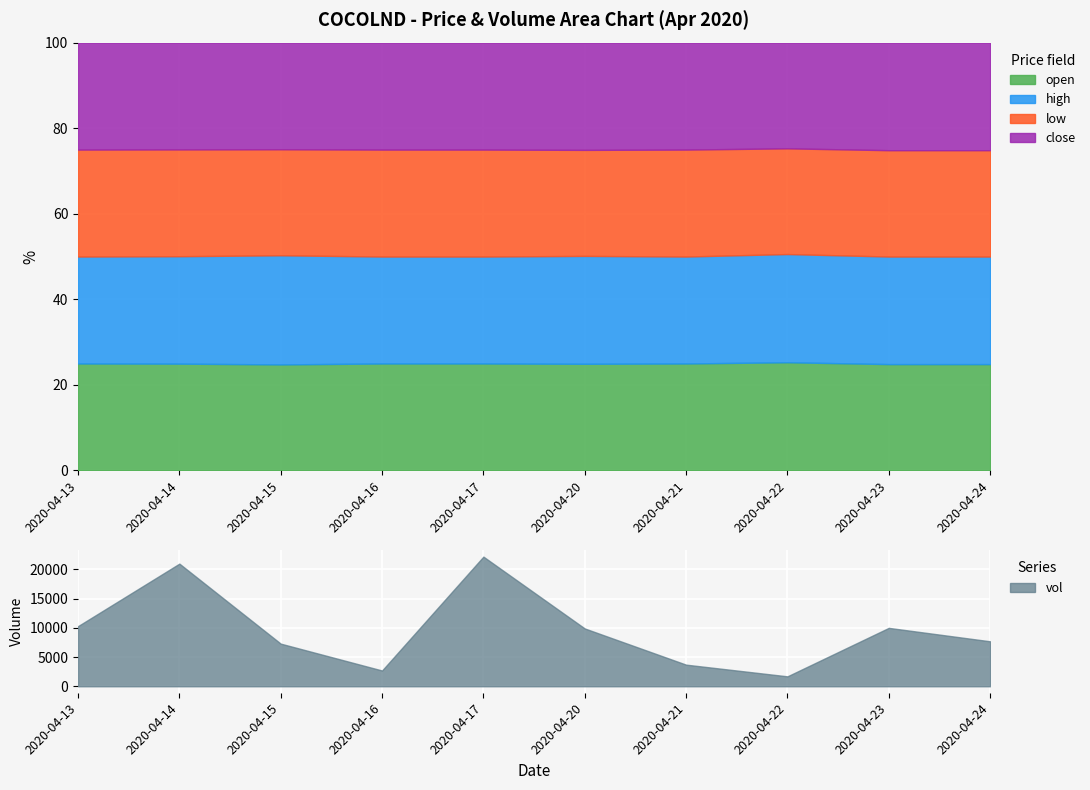

How many series are shown in this chart?

5